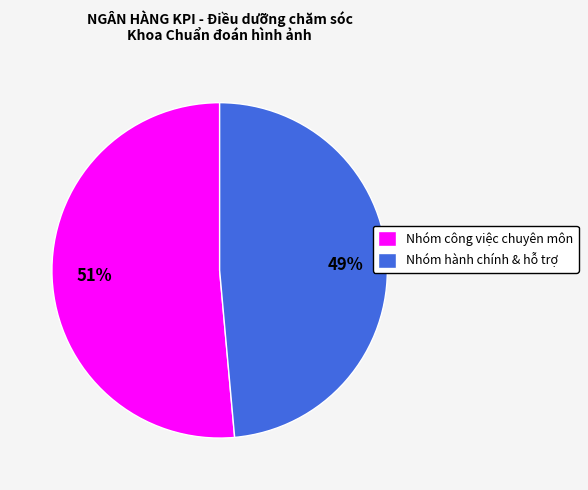

Which slice is the smallest?

Nhóm hành chính & hỗ trợ